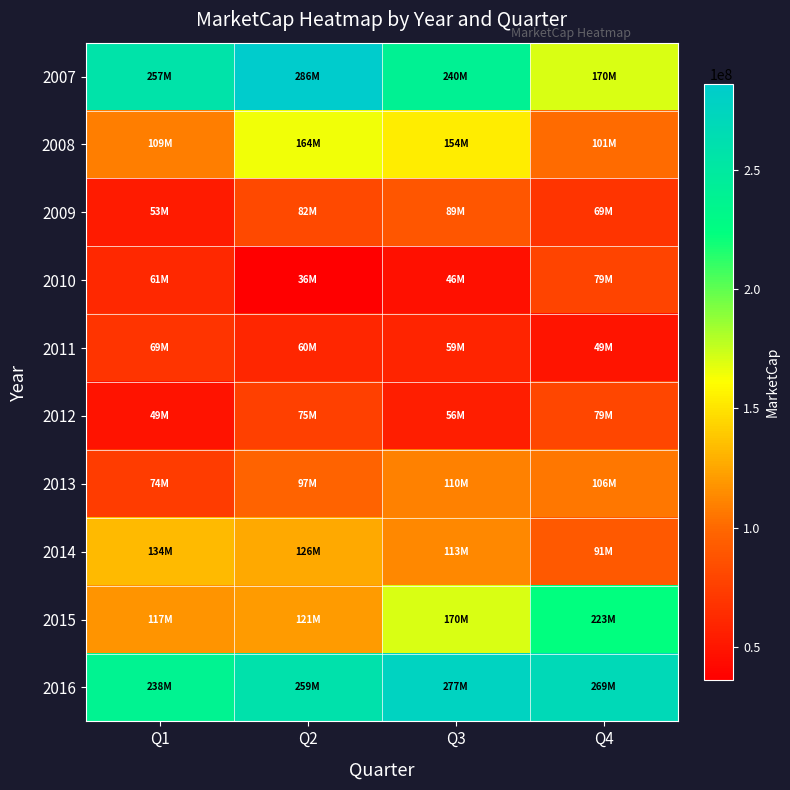

What is the smallest value displayed?

36125530.0